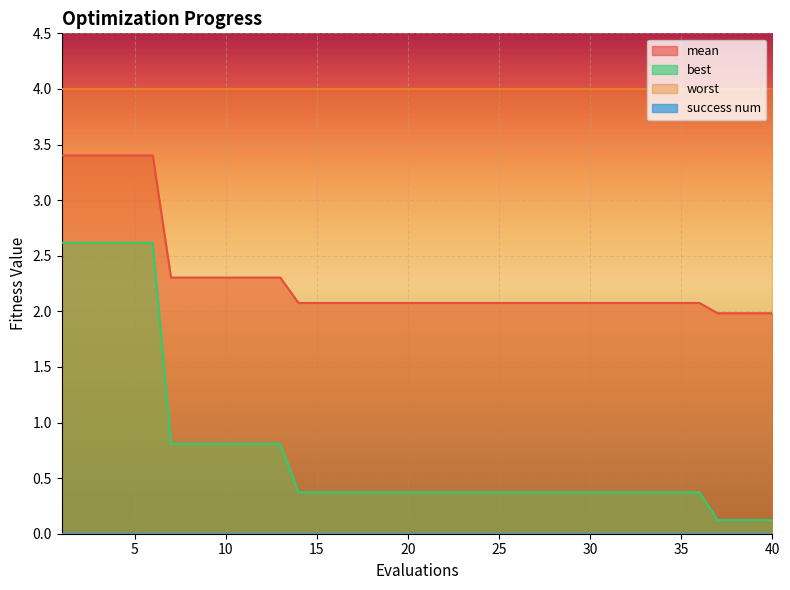

True or false: mean and best cross at least once.

False